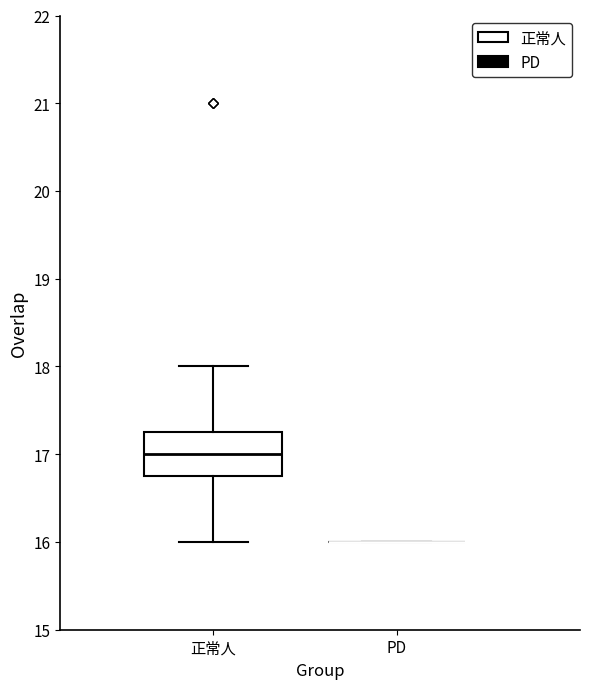

Where is the upper edge of the box for 正常人 on the y-axis? The values are not printed on the chart, so give them approximately, as read against the axis.

17.3